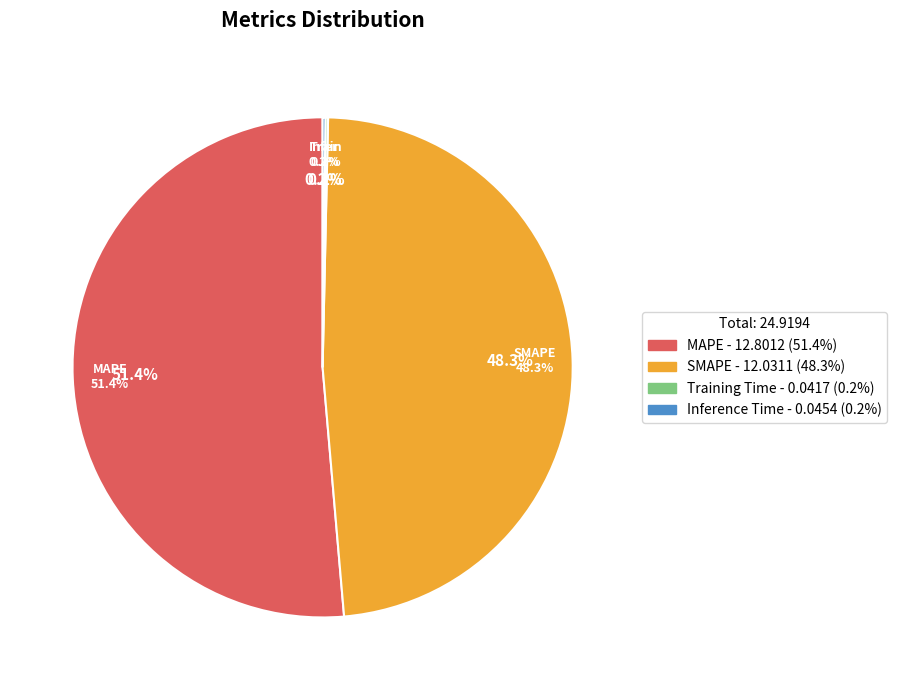

To the nearest percent, what percentage of the pie is SMAPE?

48%